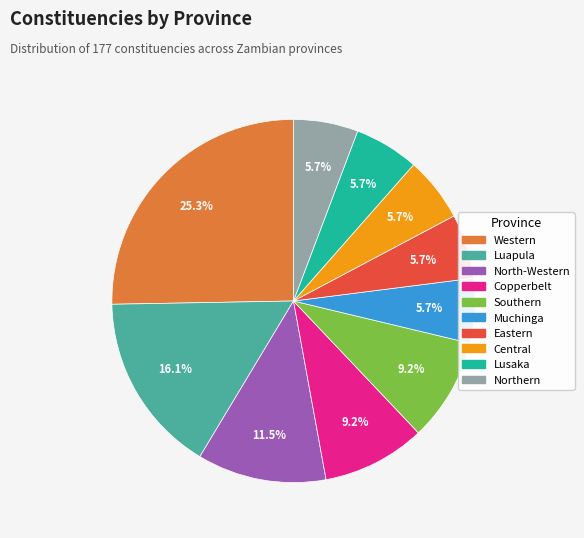

Count the number of slices in the pie.

10